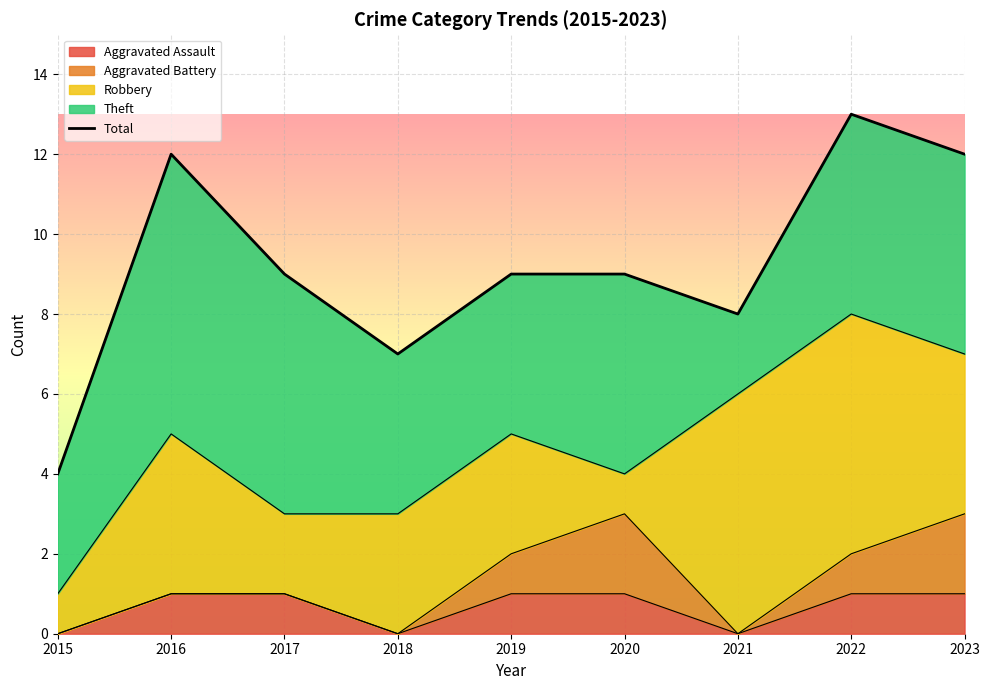

What is the change in value from 2018 to 2019?

+2